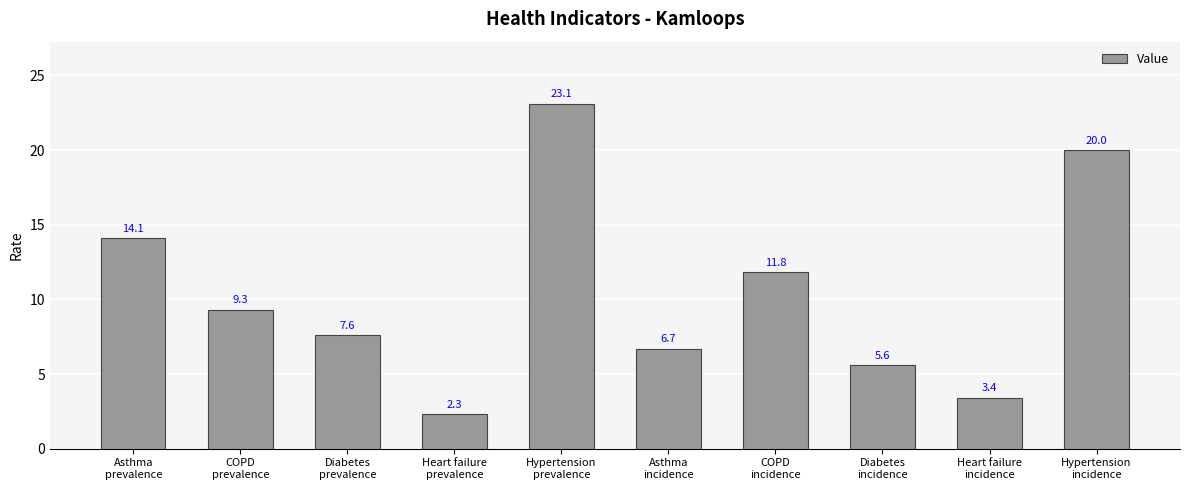

What is the change in value from Diabetes
prevalence to Diabetes
incidence?

-2.0